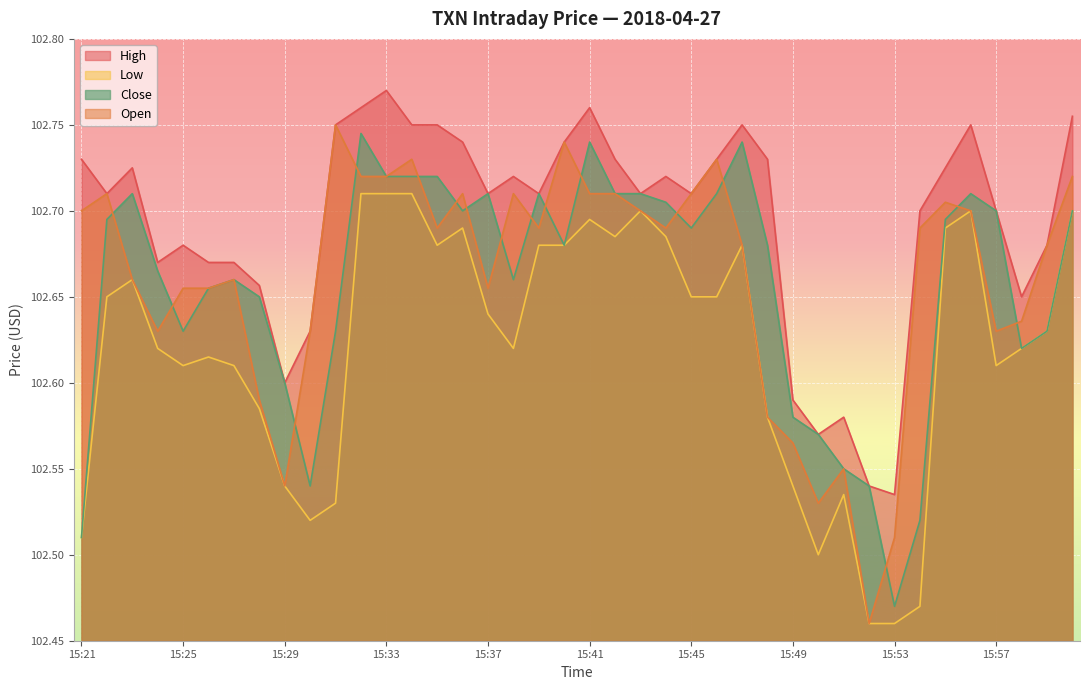

Reading left to right, what are all the values shown in this chart?

high: 15:21=102.7	15:22=102.7	15:23=102.7	15:24=102.7	15:25=102.7	15:26=102.7	15:27=102.7	15:28=102.7	15:29=102.6	15:30=102.6	15:31=102.8	15:32=102.8	15:33=102.8	15:34=102.8	15:35=102.8	15:36=102.7	15:37=102.7	15:38=102.7	15:39=102.7	15:40=102.7	15:41=102.8	15:42=102.7	15:43=102.7	15:44=102.7	15:45=102.7	15:46=102.7	15:47=102.8	15:48=102.7	15:49=102.6	15:50=102.6	15:51=102.6	15:52=102.5	15:53=102.5	15:54=102.7	15:55=102.7	15:56=102.8	15:57=102.7	15:58=102.7	15:59=102.7	16:00=102.8
low: 15:21=102.5	15:22=102.7	15:23=102.7	15:24=102.6	15:25=102.6	15:26=102.6	15:27=102.6	15:28=102.6	15:29=102.5	15:30=102.5	15:31=102.5	15:32=102.7	15:33=102.7	15:34=102.7	15:35=102.7	15:36=102.7	15:37=102.6	15:38=102.6	15:39=102.7	15:40=102.7	15:41=102.7	15:42=102.7	15:43=102.7	15:44=102.7	15:45=102.7	15:46=102.7	15:47=102.7	15:48=102.6	15:49=102.5	15:50=102.5	15:51=102.5	15:52=102.5	15:53=102.5	15:54=102.5	15:55=102.7	15:56=102.7	15:57=102.6	15:58=102.6	15:59=102.6	16:00=102.7
close: 15:21=102.5	15:22=102.7	15:23=102.7	15:24=102.7	15:25=102.6	15:26=102.7	15:27=102.7	15:28=102.7	15:29=102.6	15:30=102.5	15:31=102.6	15:32=102.7	15:33=102.7	15:34=102.7	15:35=102.7	15:36=102.7	15:37=102.7	15:38=102.7	15:39=102.7	15:40=102.7	15:41=102.7	15:42=102.7	15:43=102.7	15:44=102.7	15:45=102.7	15:46=102.7	15:47=102.7	15:48=102.7	15:49=102.6	15:50=102.6	15:51=102.5	15:52=102.5	15:53=102.5	15:54=102.5	15:55=102.7	15:56=102.7	15:57=102.7	15:58=102.6	15:59=102.6	16:00=102.7
open: 15:21=102.7	15:22=102.7	15:23=102.7	15:24=102.6	15:25=102.7	15:26=102.7	15:27=102.7	15:28=102.6	15:29=102.5	15:30=102.6	15:31=102.8	15:32=102.7	15:33=102.7	15:34=102.7	15:35=102.7	15:36=102.7	15:37=102.7	15:38=102.7	15:39=102.7	15:40=102.7	15:41=102.7	15:42=102.7	15:43=102.7	15:44=102.7	15:45=102.7	15:46=102.7	15:47=102.7	15:48=102.6	15:49=102.6	15:50=102.5	15:51=102.5	15:52=102.5	15:53=102.5	15:54=102.7	15:55=102.7	15:56=102.7	15:57=102.6	15:58=102.6	15:59=102.7	16:00=102.7